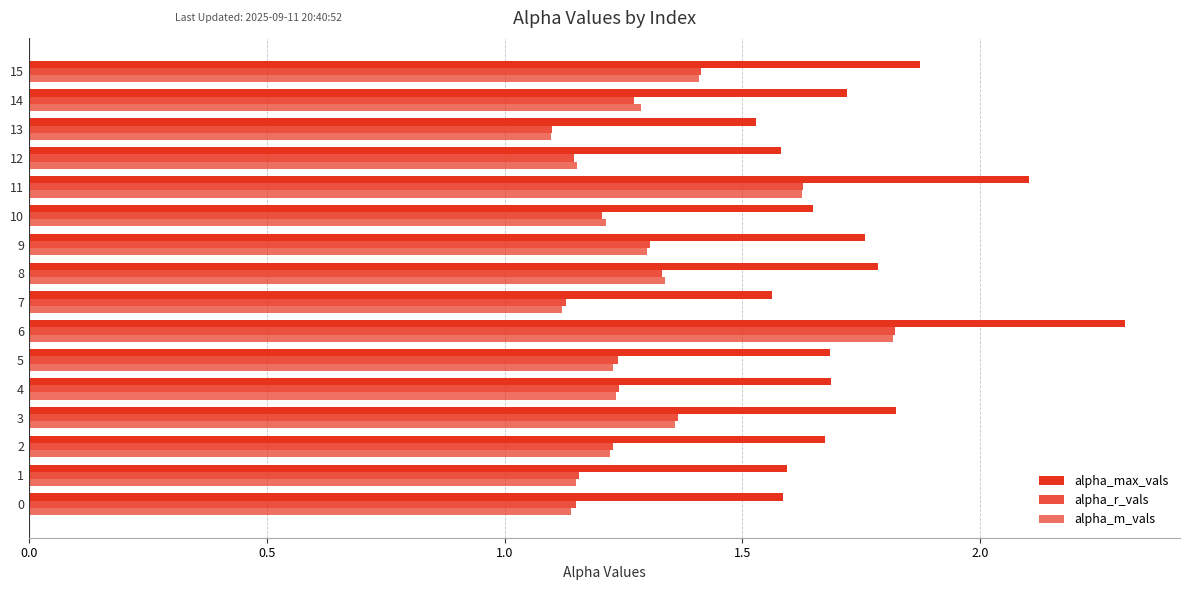

Reading right to left, what are all the values shown in this chart?

alpha_max_vals: 1.9	1.7	1.5	1.6	2.1	1.6	1.8	1.8	1.6	2.3	1.7	1.7	1.8	1.7	1.6	1.6
alpha_r_vals: 1.4	1.3	1.1	1.1	1.6	1.2	1.3	1.3	1.1	1.8	1.2	1.2	1.4	1.2	1.2	1.1
alpha_m_vals: 1.4	1.3	1.1	1.2	1.6	1.2	1.3	1.3	1.1	1.8	1.2	1.2	1.4	1.2	1.2	1.1